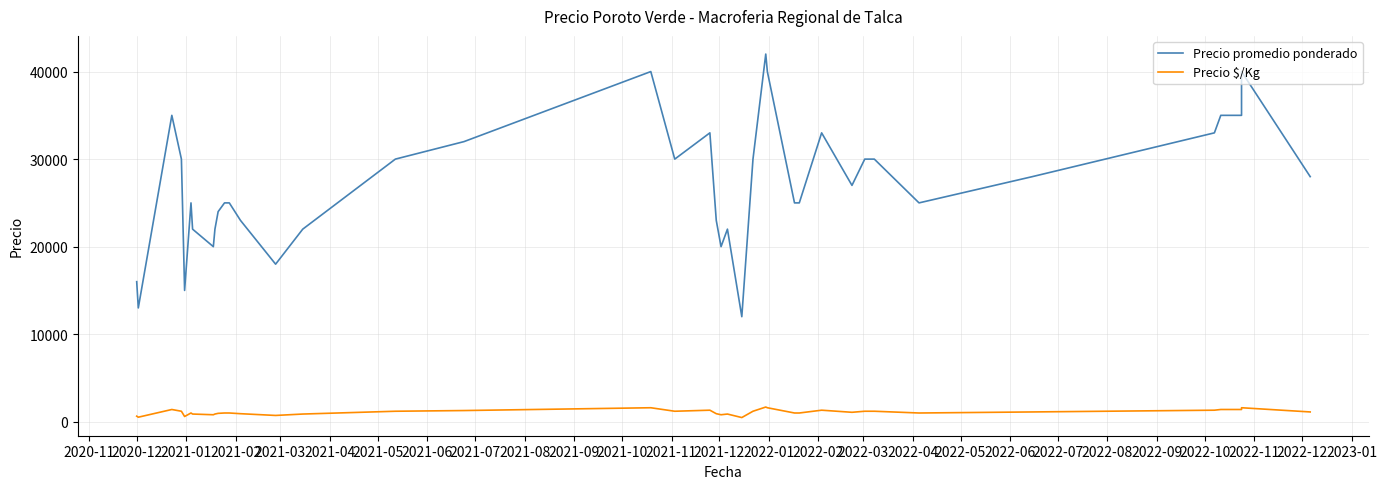

At which category does Precio $/Kg reach its first local peak?

2021-01